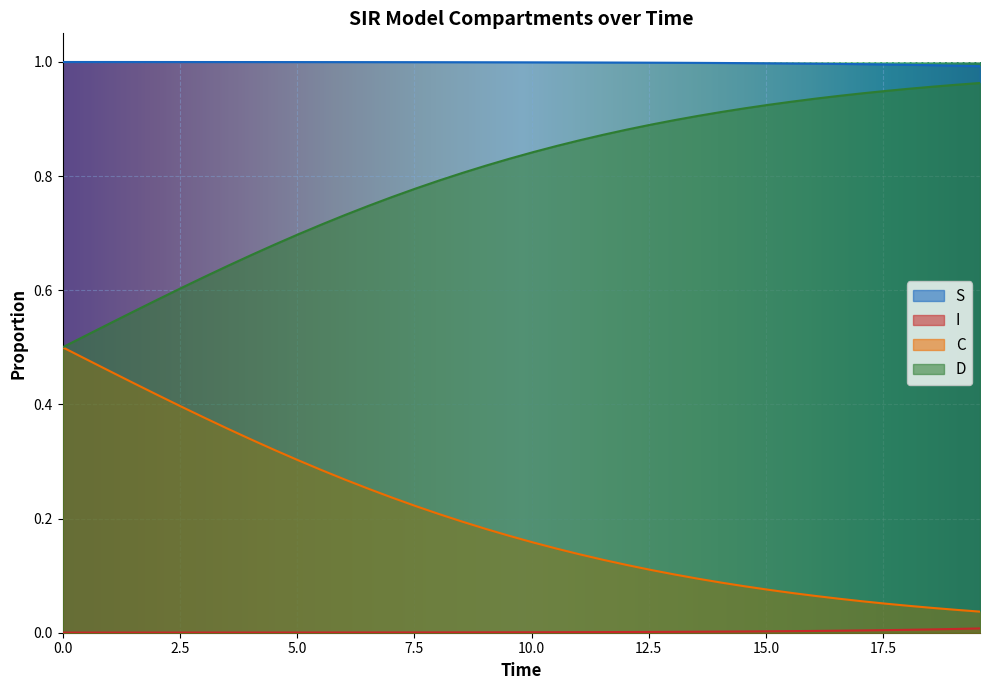

How many series are shown in this chart?

4